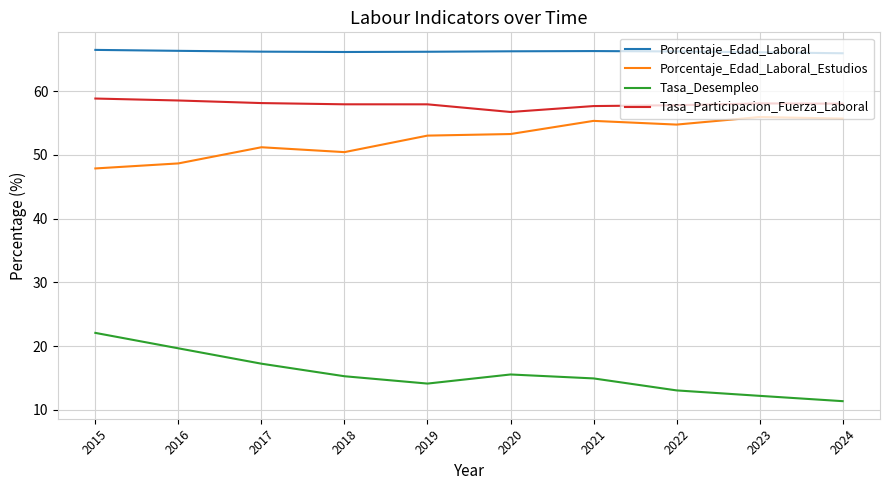

Rank the series by their maximum value, from highest to lowest.

Porcentaje_Edad_Laboral, Tasa_Participacion_Fuerza_Laboral, Porcentaje_Edad_Laboral_Estudios, Tasa_Desempleo